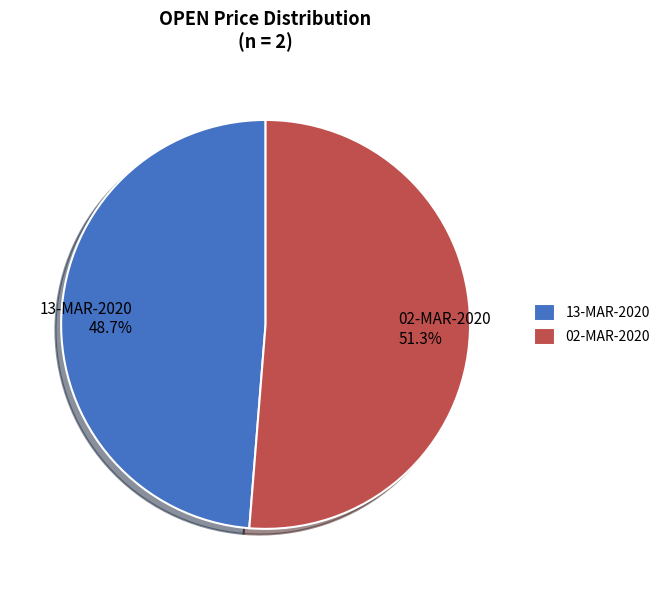

Is it true that 13-MAR-2020 is 61% of the pie?

False